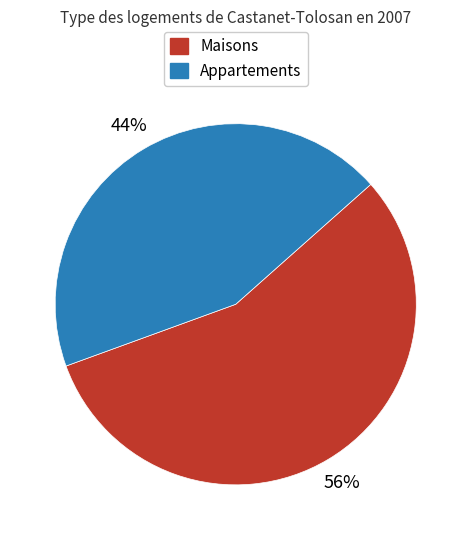

Does any single category account for the majority?

Yes